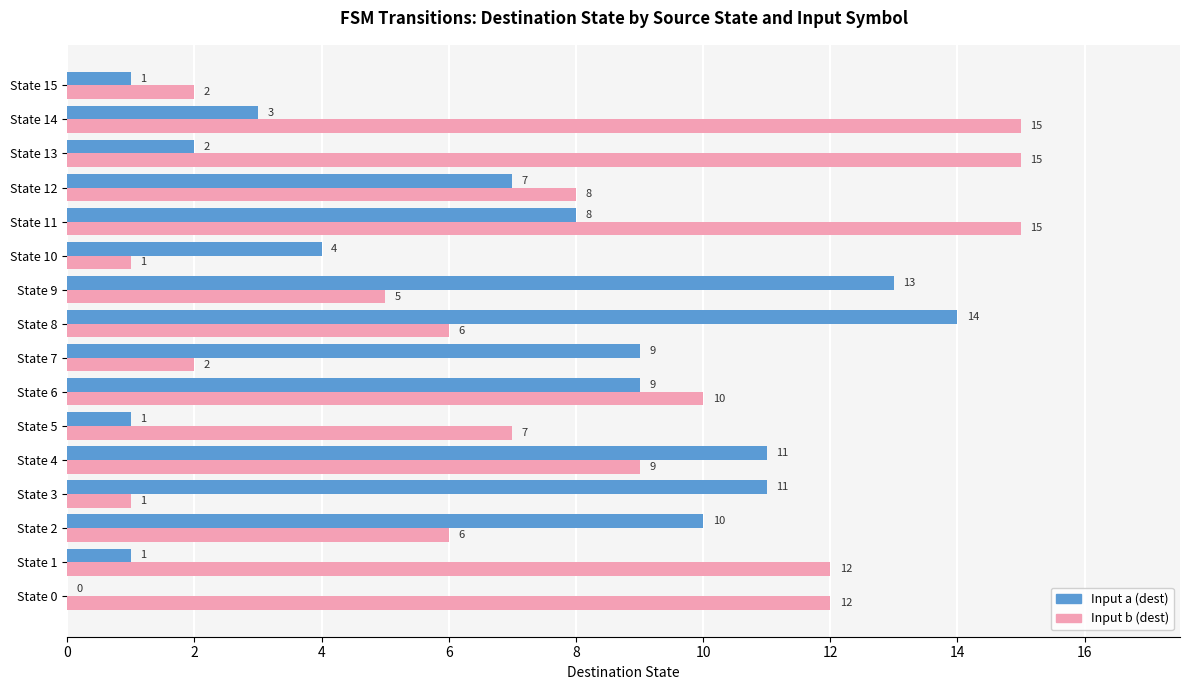

What is the maximum value shown in the chart?

15